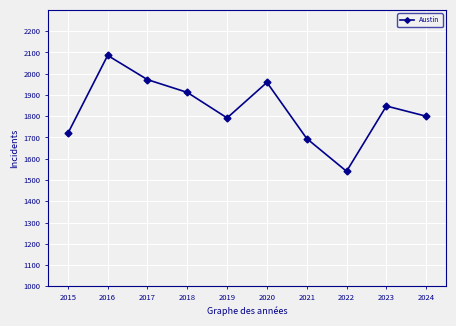

True or false: the data shows 1800 at 2024.

True